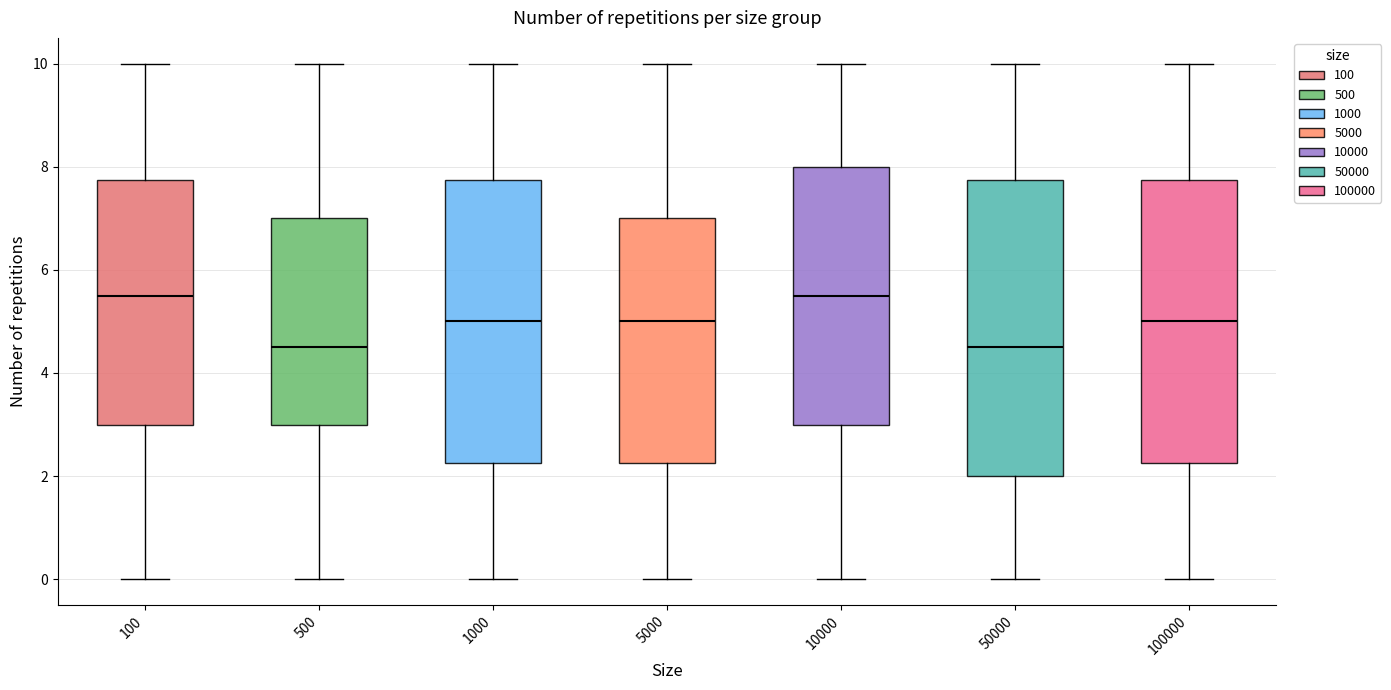

Comparing the boxes themselves (not the whiskers), which one is the tallest?

50000